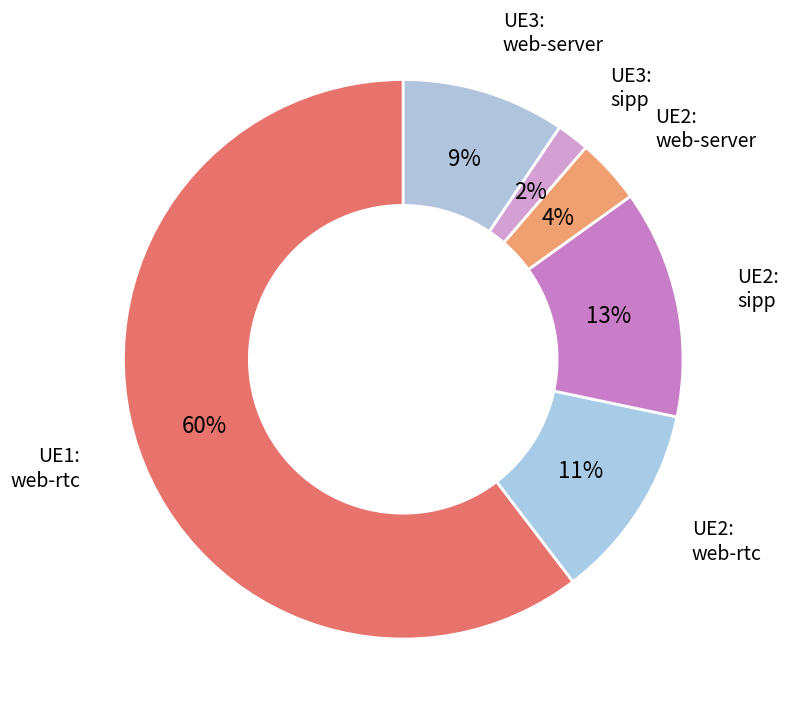

Between UE3: sipp and UE2: web-rtc, which is larger?

UE2: web-rtc